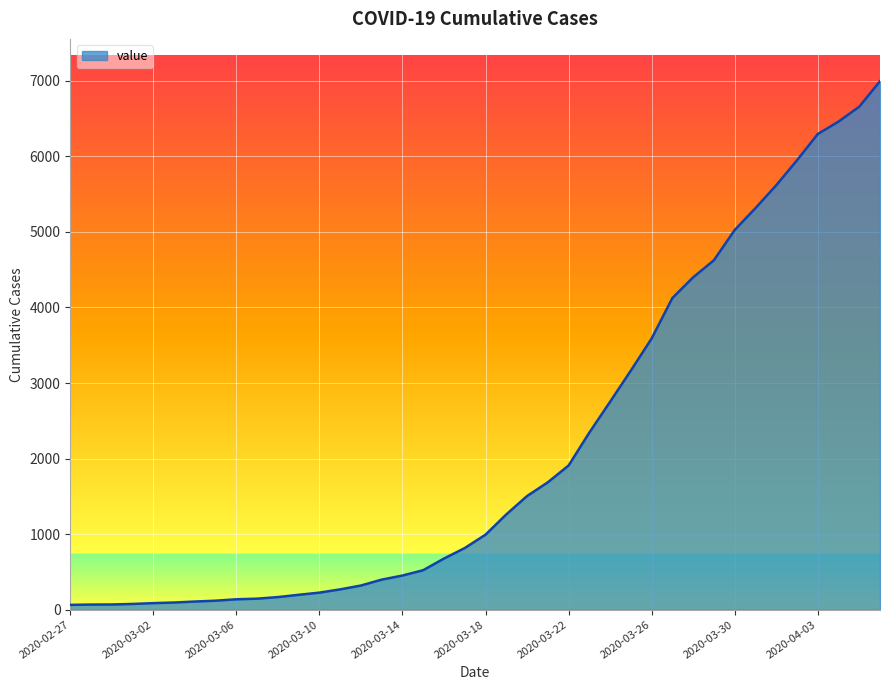

What is the maximum value shown in the chart?

6995